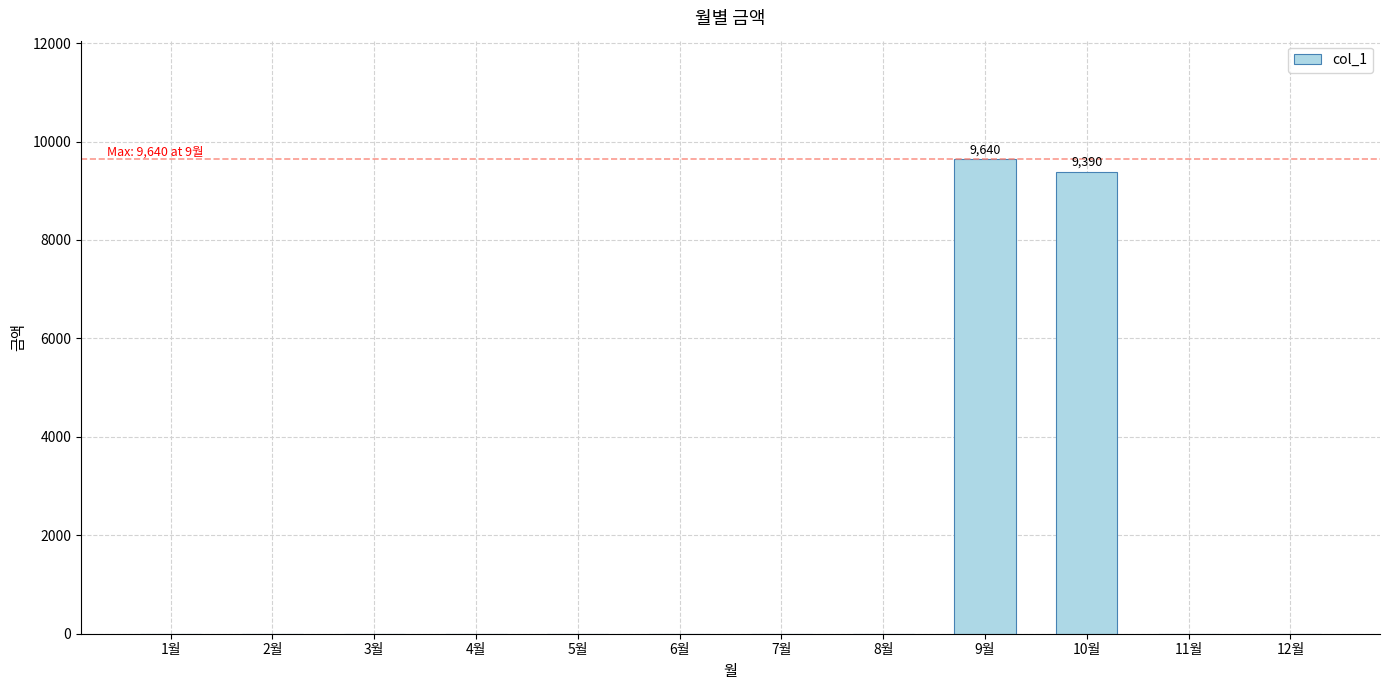

What is the change in value from 10월 to 12월?

-9390